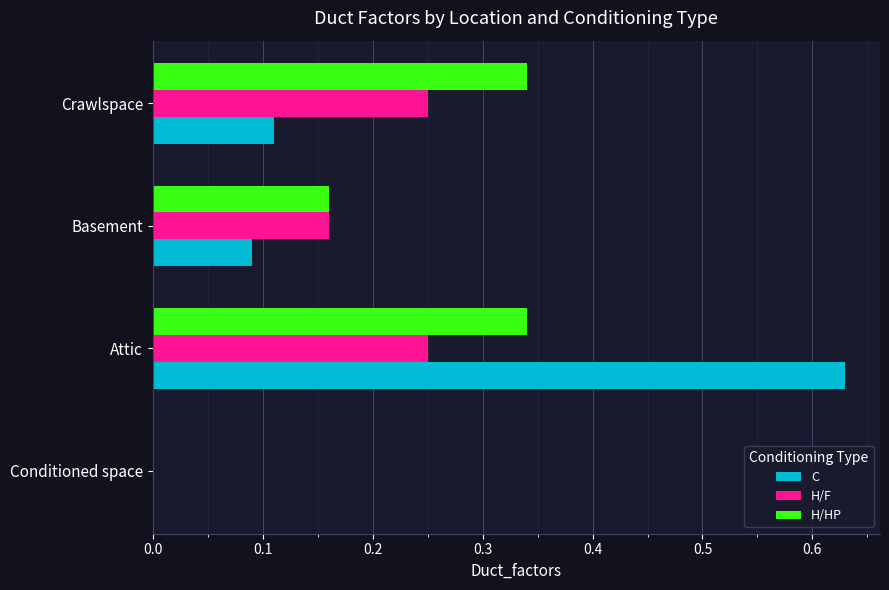

What is the sum of all H/HP values?

0.8